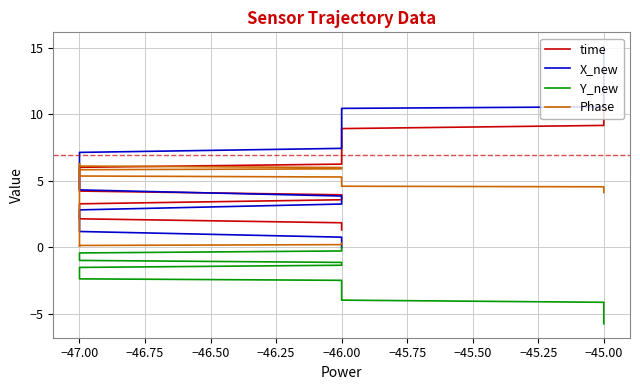

What is the average value of the time series?

6.9